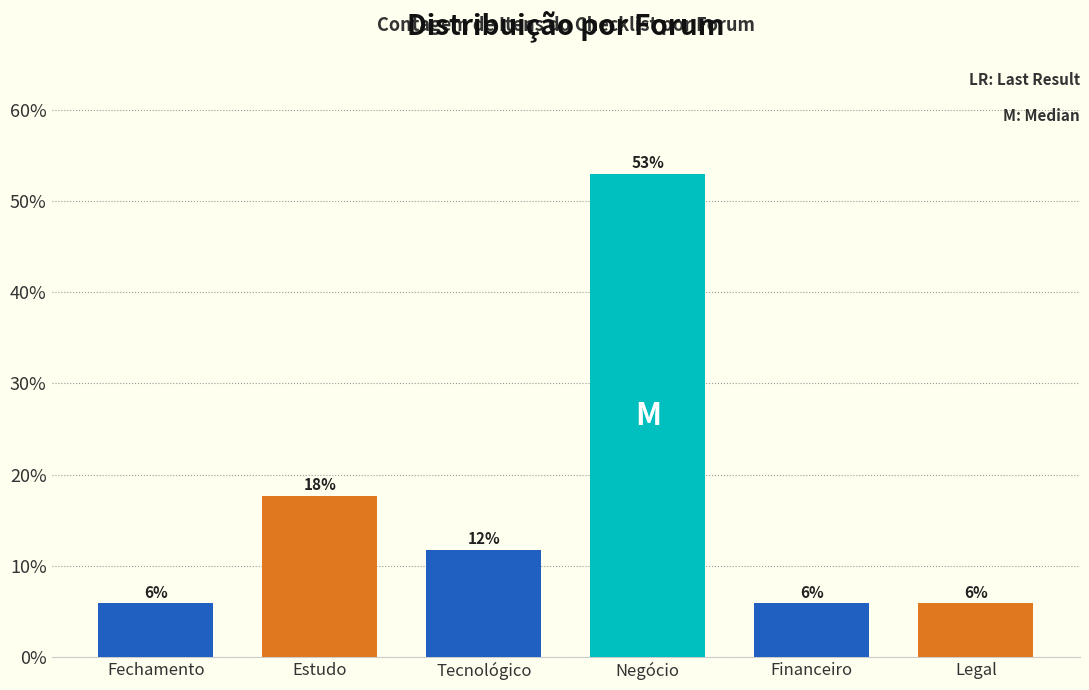

How many bars are there in total?

6